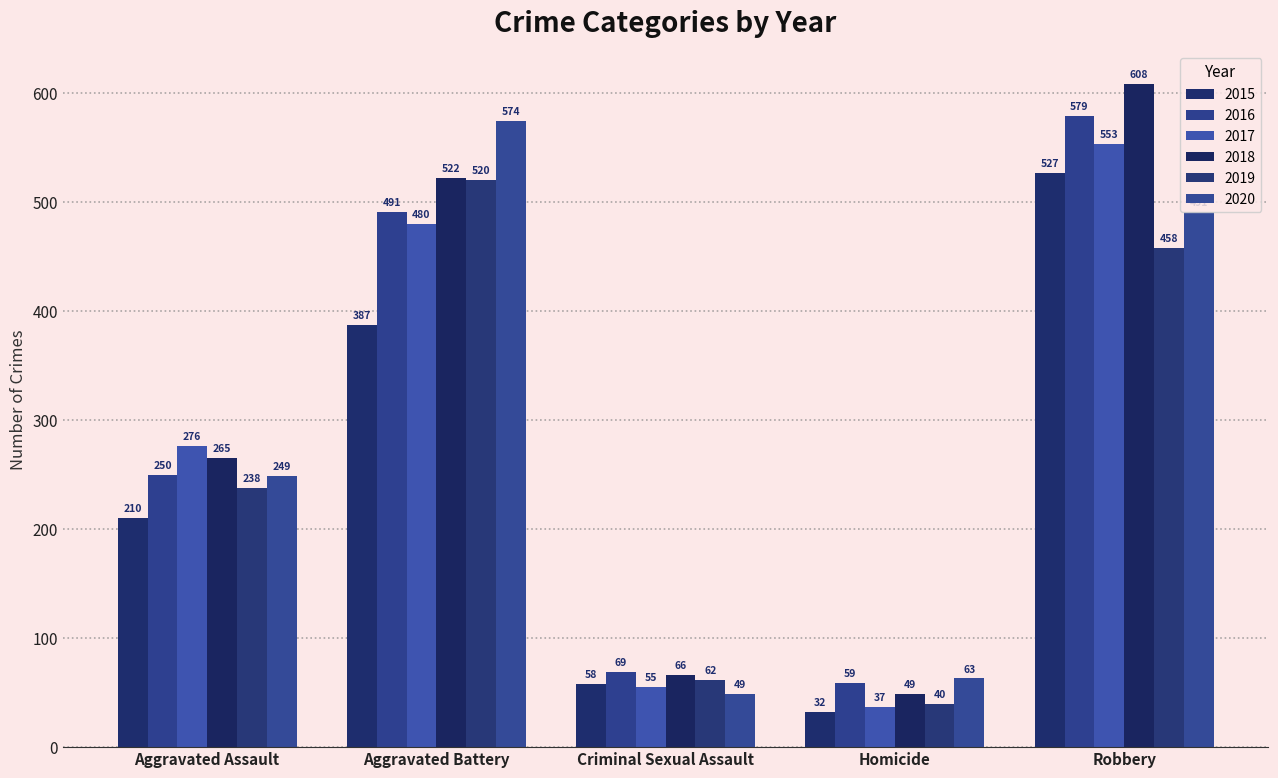

Read the 2015 value at Criminal Sexual Assault, to the nearest 5.

60